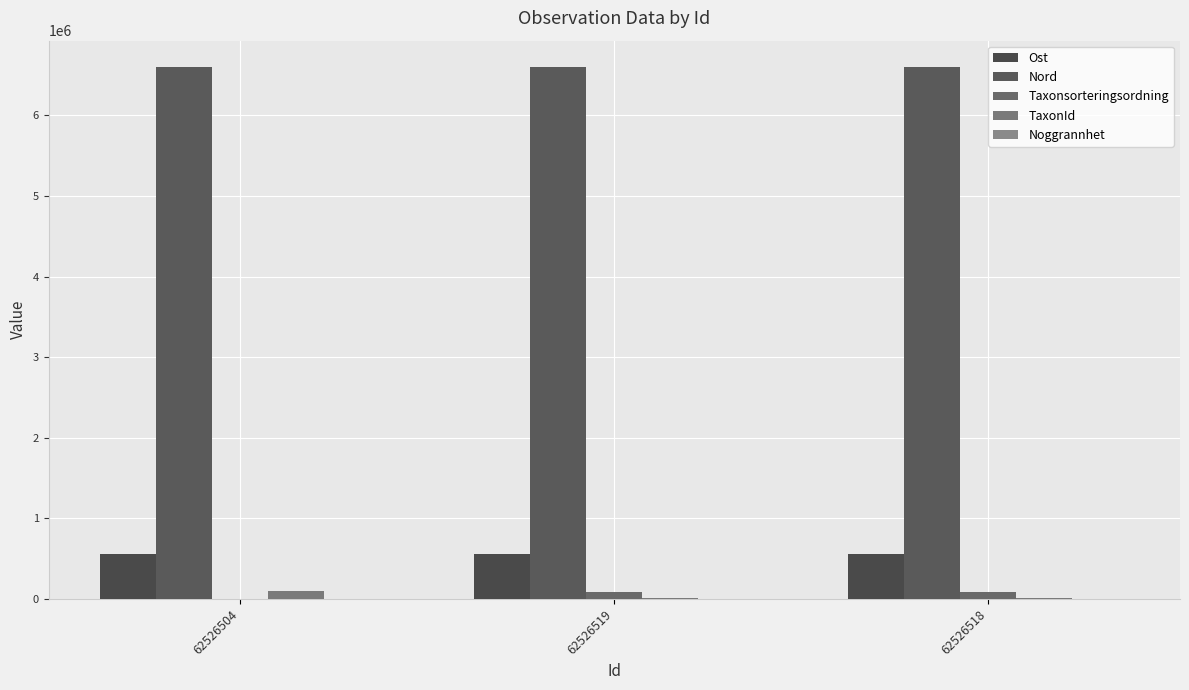

Reading left to right, what are all the values shown in this chart?

Ost: 62526504=558764.9	62526519=558792.1	62526518=558820.9
Nord: 62526504=6598702.5	62526519=6598782.6	62526518=6598797.2
Taxonsorteringsordning: 62526504=4717.0	62526519=89412.0	62526518=89412.0
TaxonId: 62526504=102306.0	62526519=5442.0	62526518=5442.0
Noggrannhet: 62526504=10.0	62526519=10.0	62526518=10.0